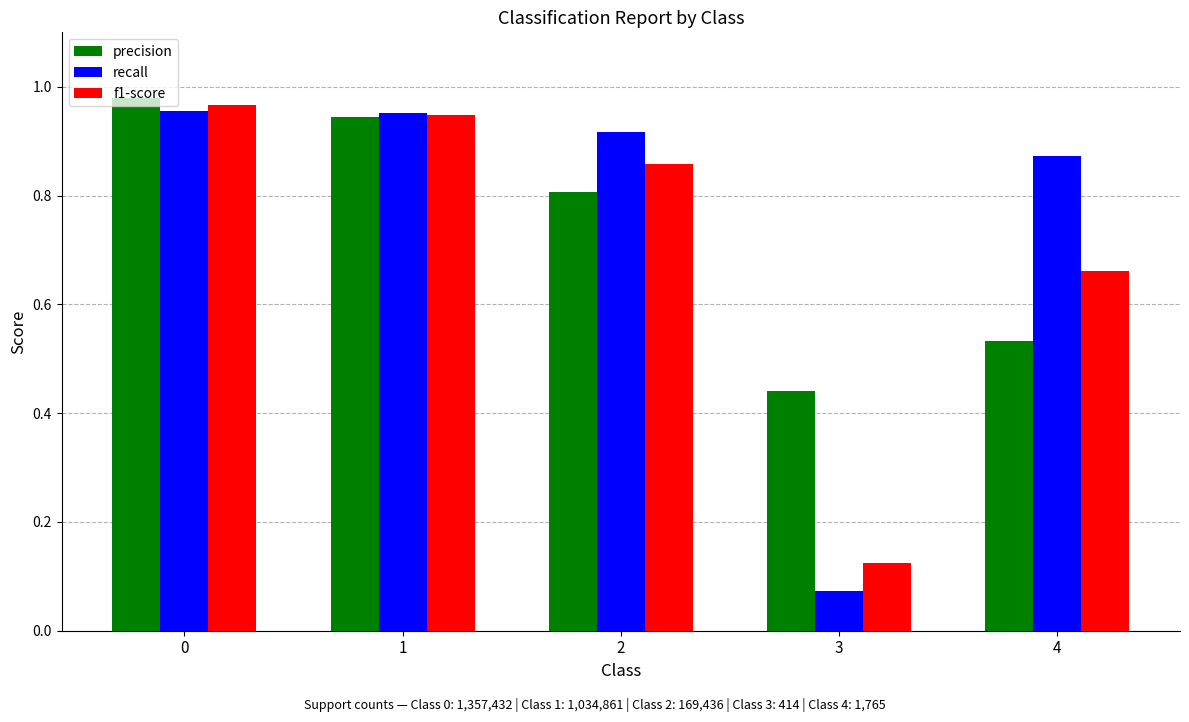

Which category has the lowest value in the precision series?

3